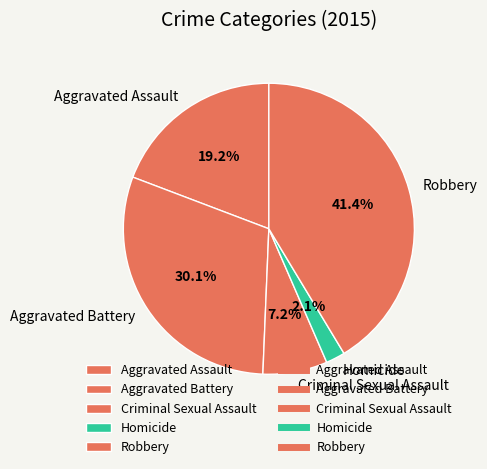

The Criminal Sexual Assault slice represents 1% of the pie. True or false?

False